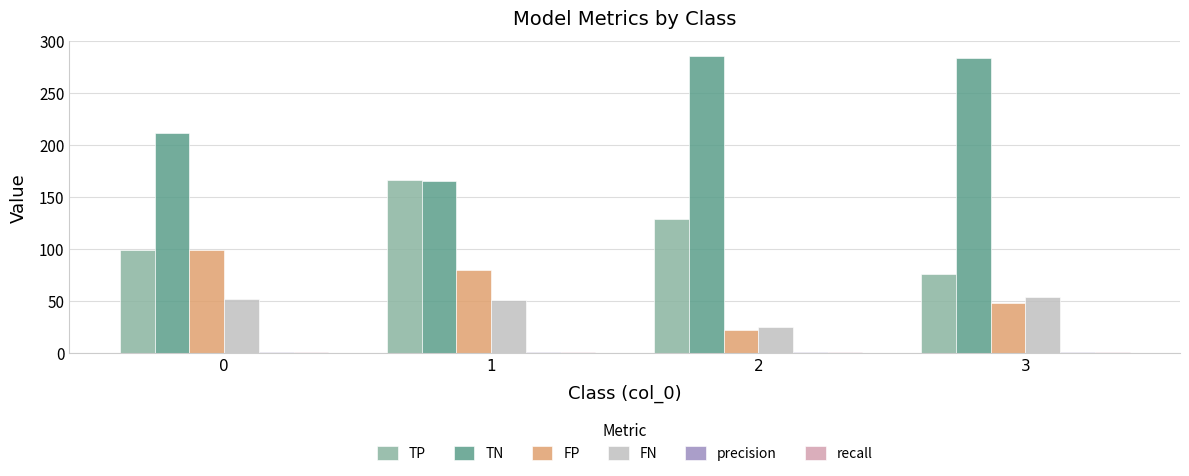

Is the value of FN at 2 greater than the value of TP at 0?

No